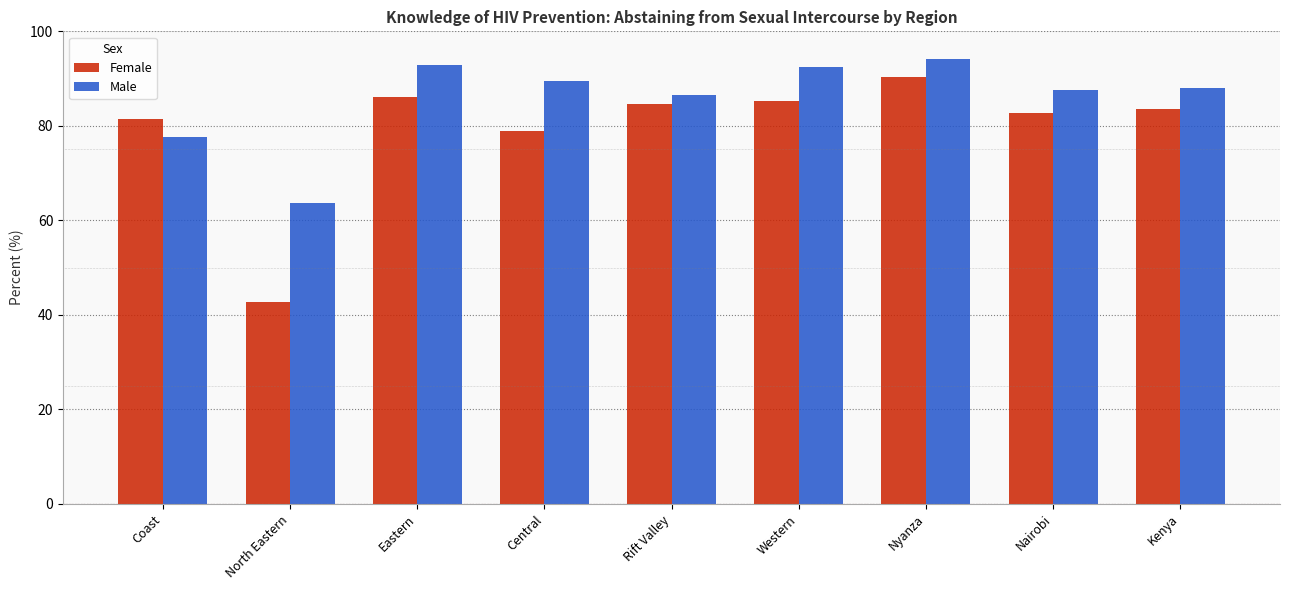

Rank the series by their average value, from highest to lowest.

Male, Female